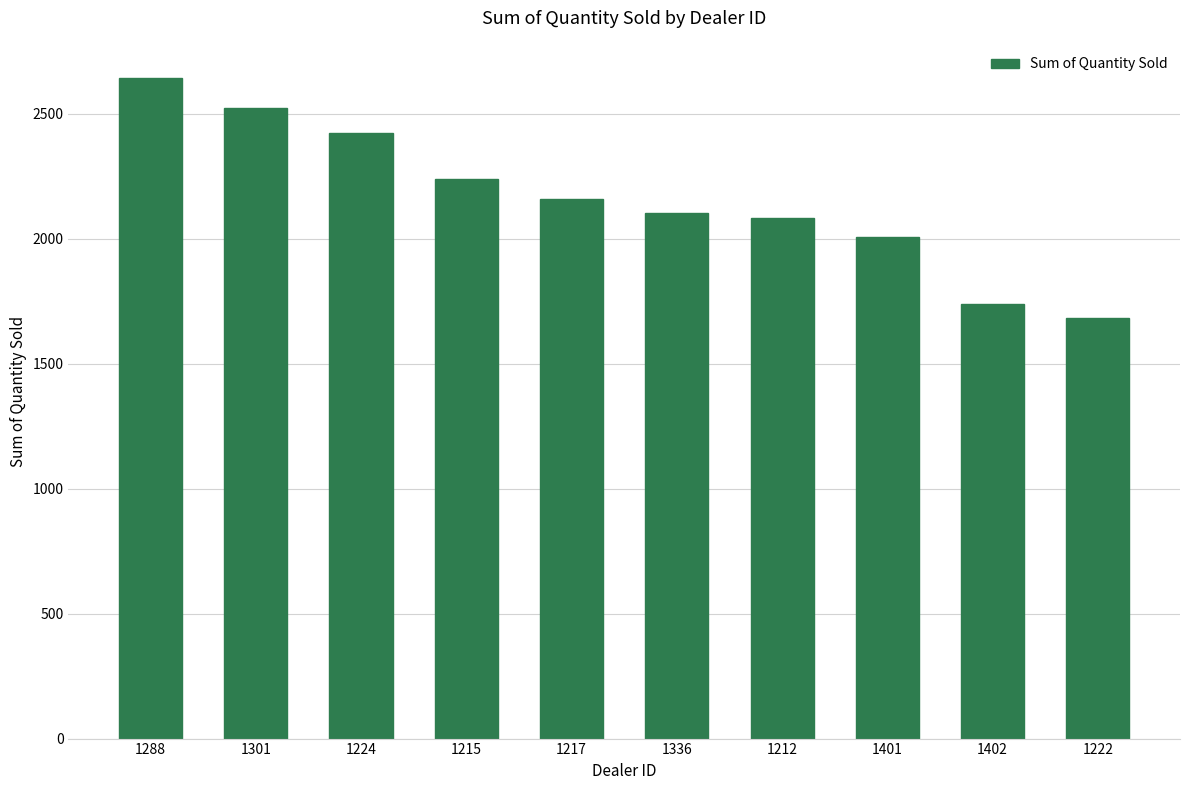

What is the sum of all values?

21597